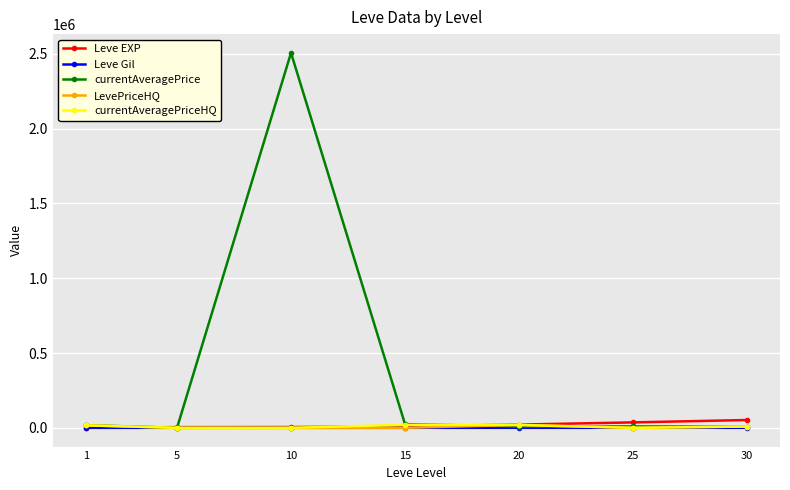

What is the average value of the currentAveragePriceHQ series?

9222